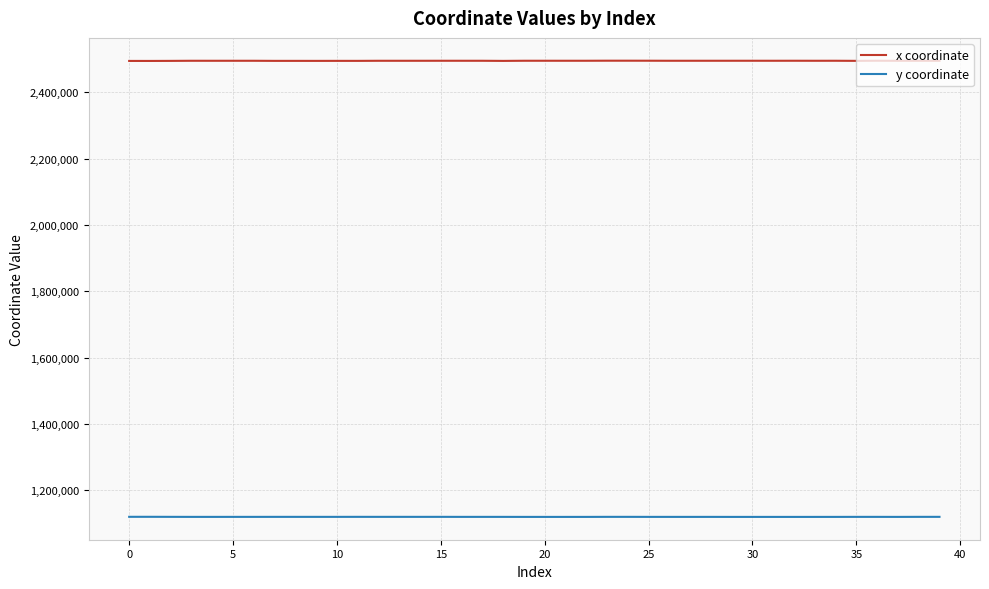

True or false: y coordinate has more than 0 points higher than both neighbors.

True